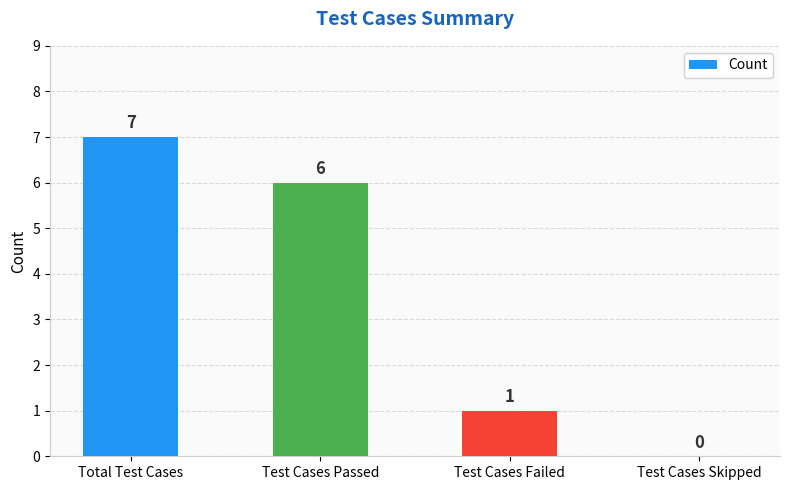

What is the approximate value at Test Cases Failed?

1